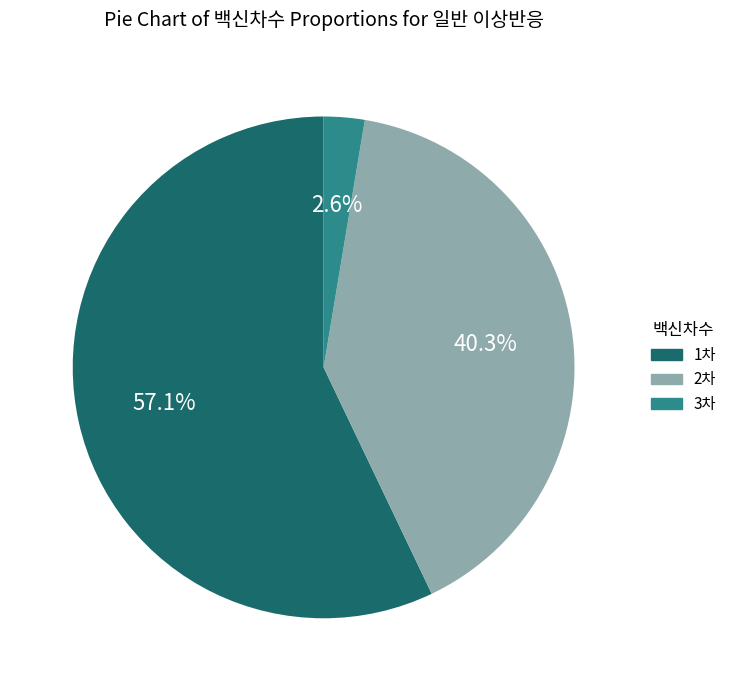

To the nearest percent, what portion does 2차 represent?

40%